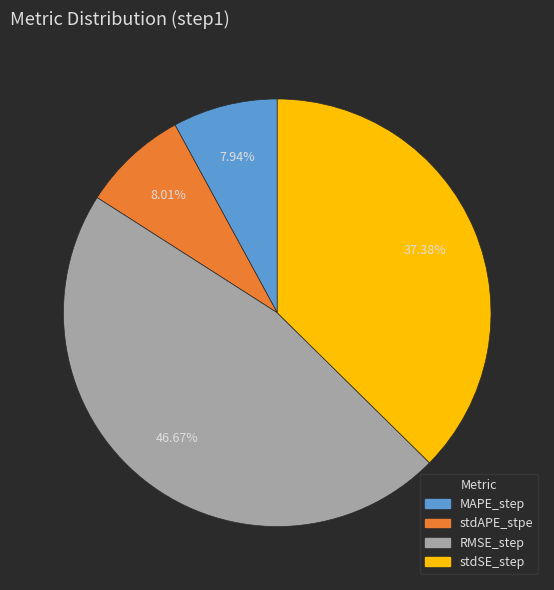

What is the largest slice in the pie chart?

RMSE_step